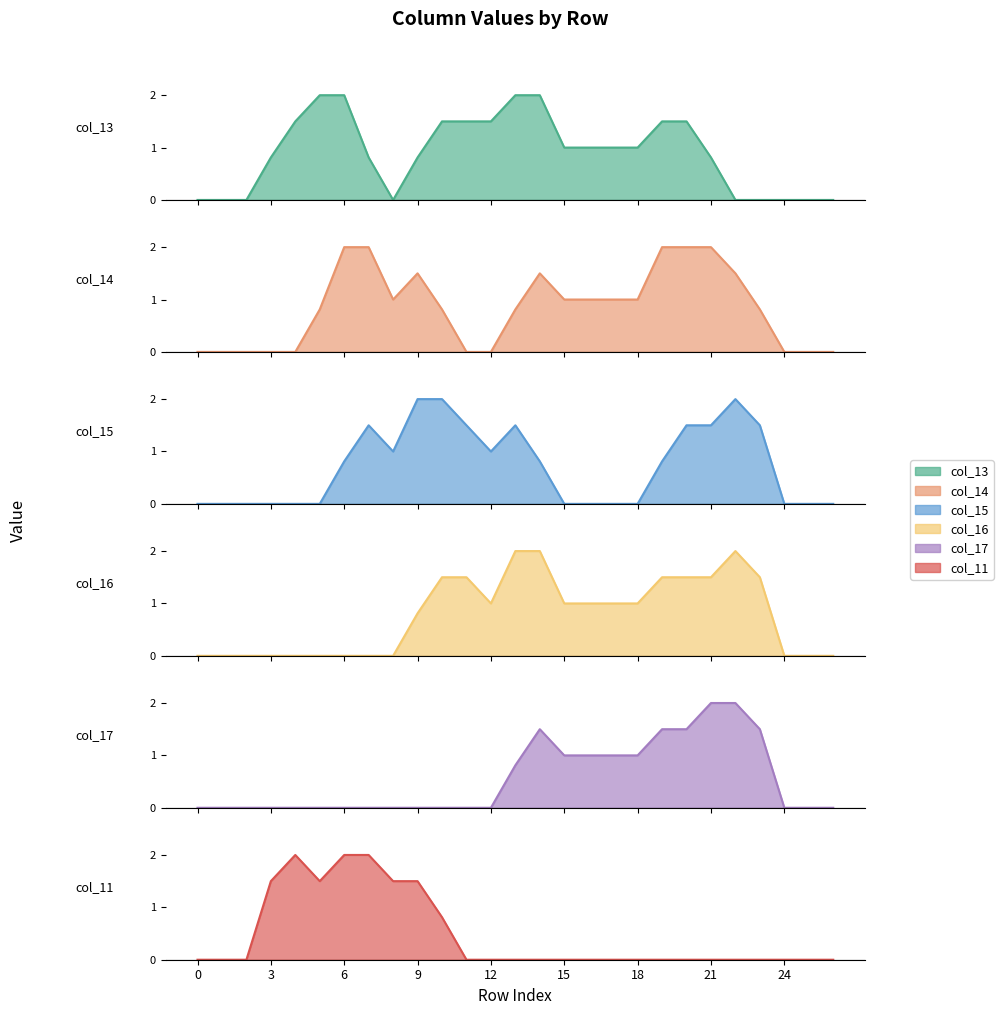

Does the chart display data point markers on the line(s)?

No